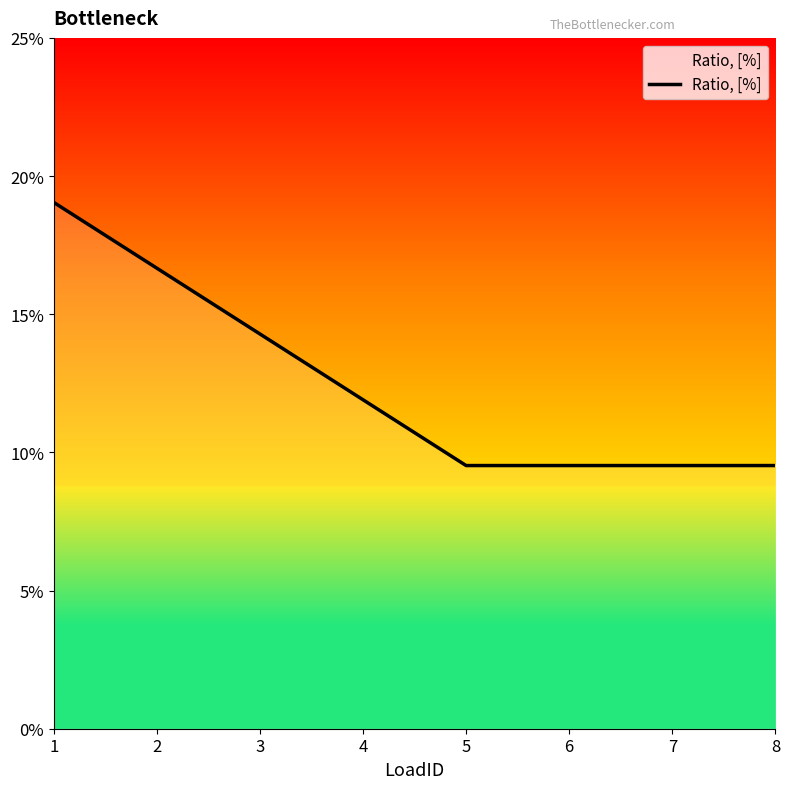

What is the value of the 6th point from the left?

0.1